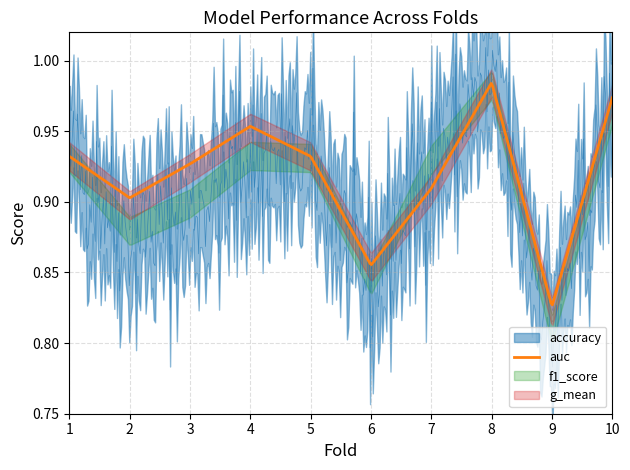

What is the sum of the auc values at 2 and 5?

1.8